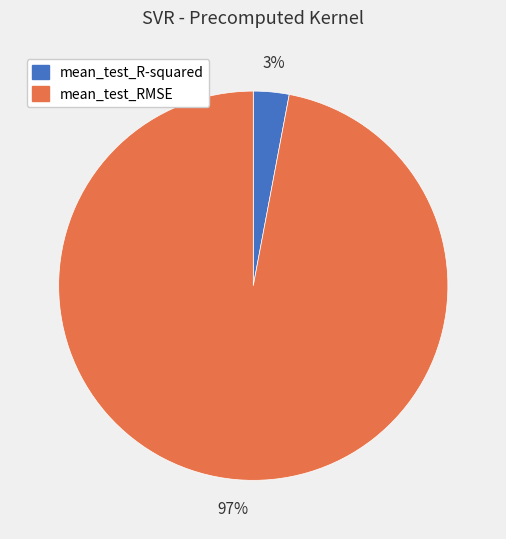

Do mean_test_RMSE and mean_test_R-squared together represent more than half of the pie?

Yes